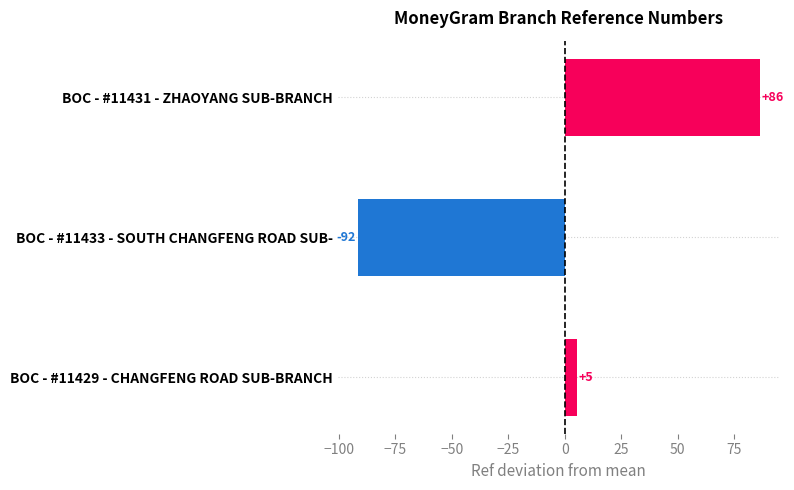

List the labels in order of value, largest first.

BOC - #11431 - ZHAOYANG SUB-BRANCH, BOC - #11429 - CHANGFENG ROAD SUB-BRANCH, BOC - #11433 - SOUTH CHANGFENG ROAD SUB-